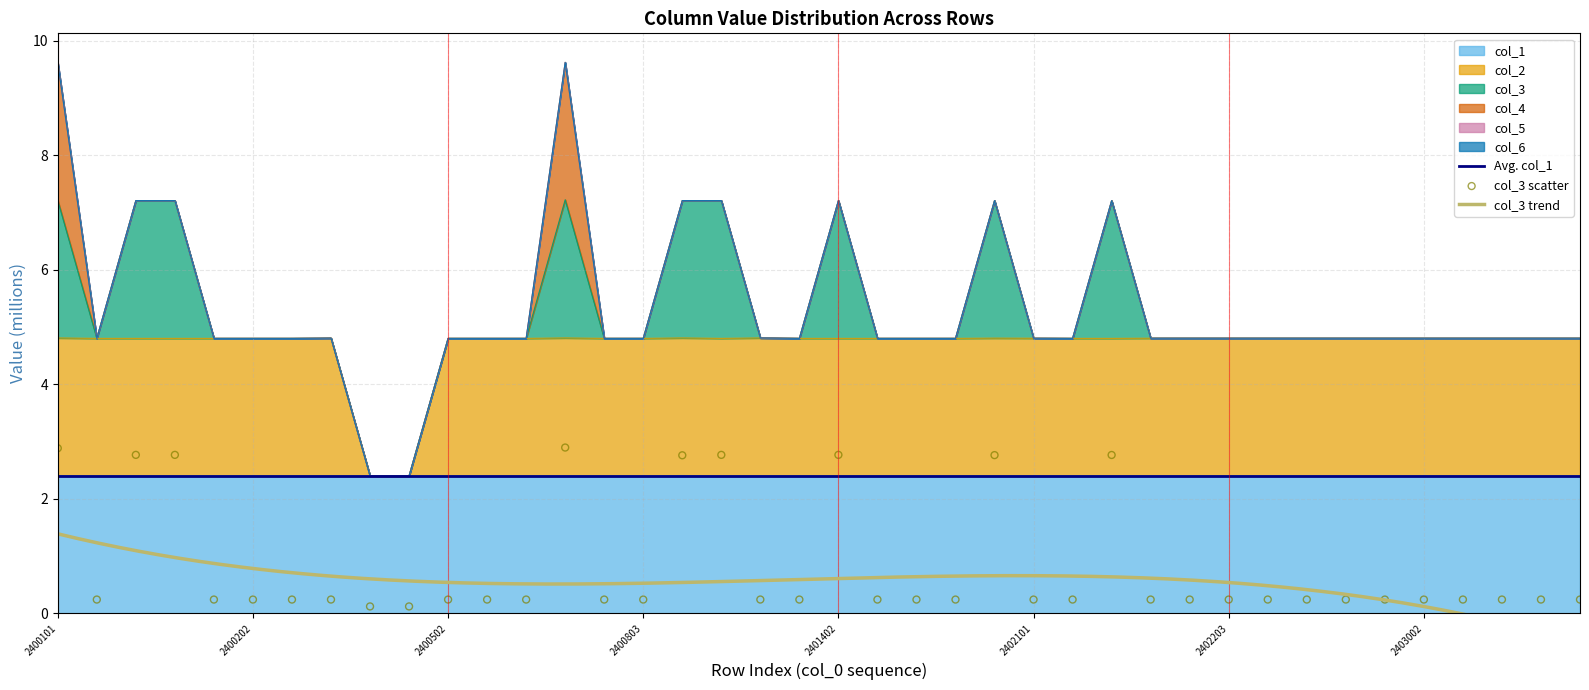

At how many categories does at least one series exceed 1?

40